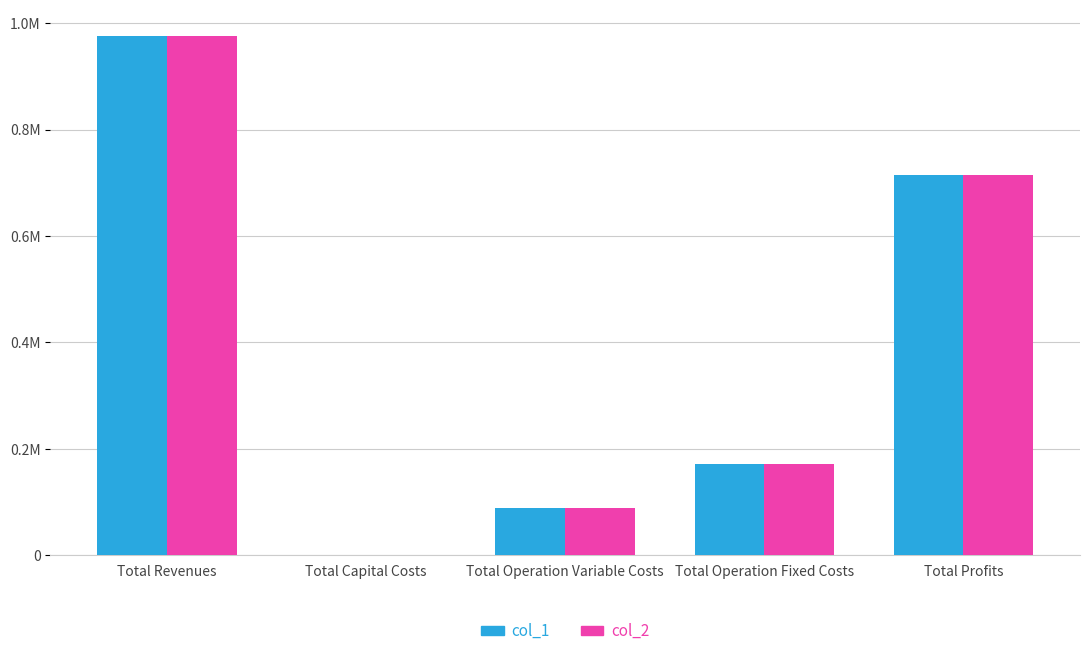

Read the col_1 value at Total Profits.

714636.4